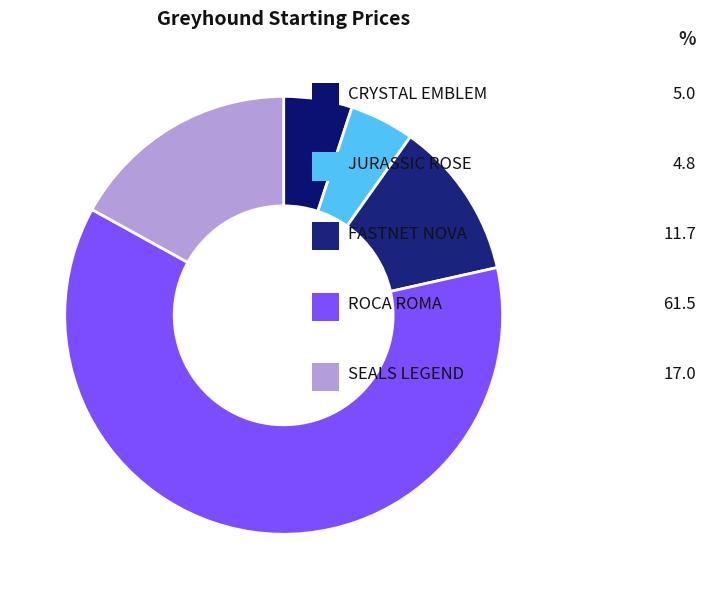

Does any single category account for the majority?

Yes